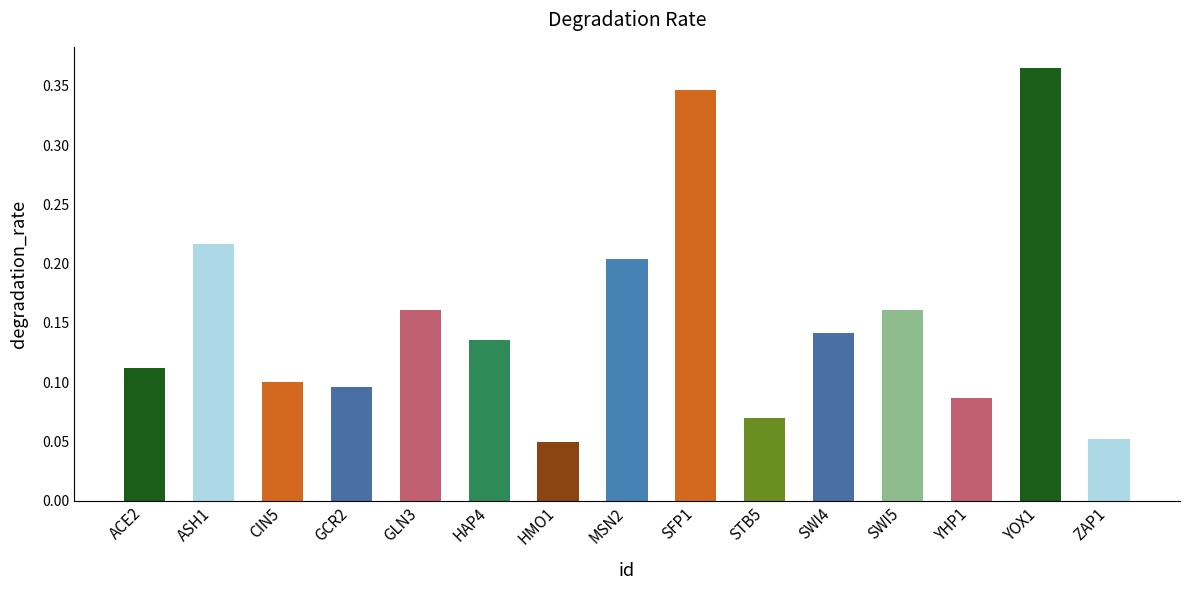

Count the values in the range 0 to 1.

15